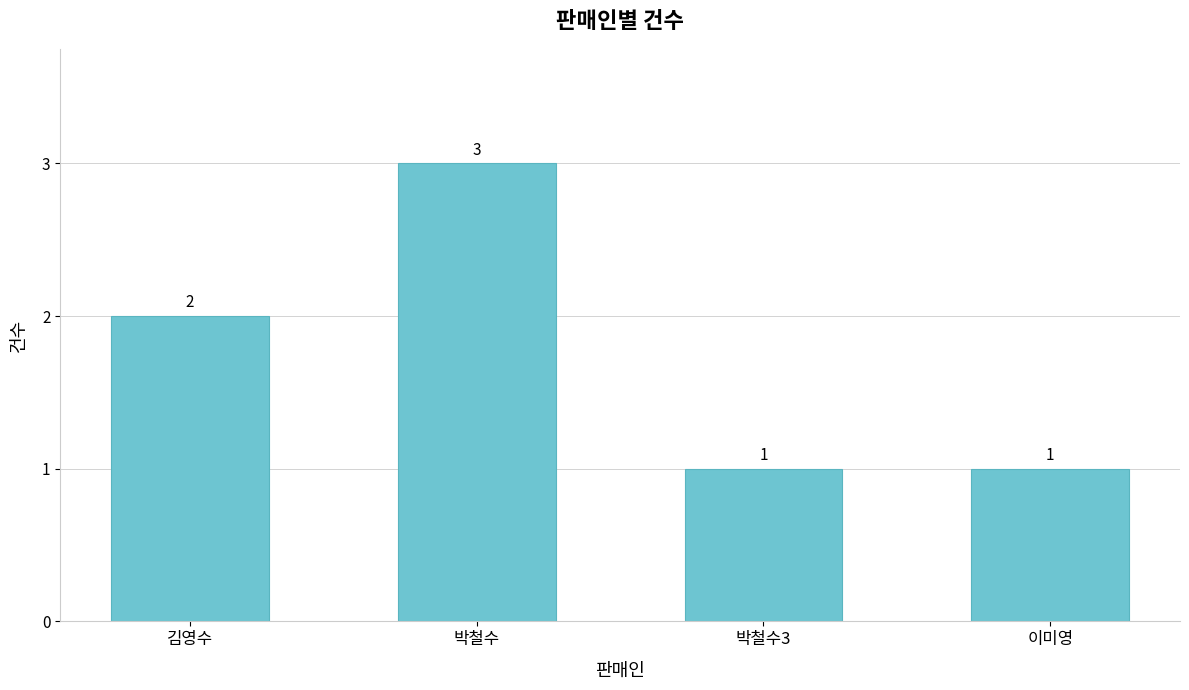

At which label is the value closest to 2?

김영수